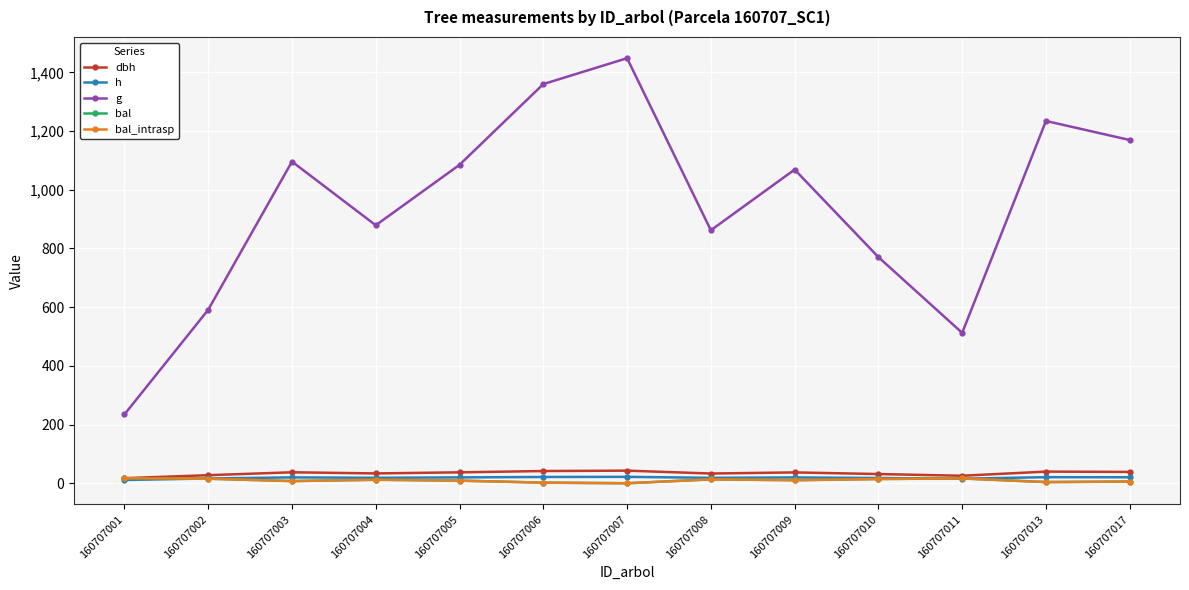

What is the highest value of the bal series?

17.1